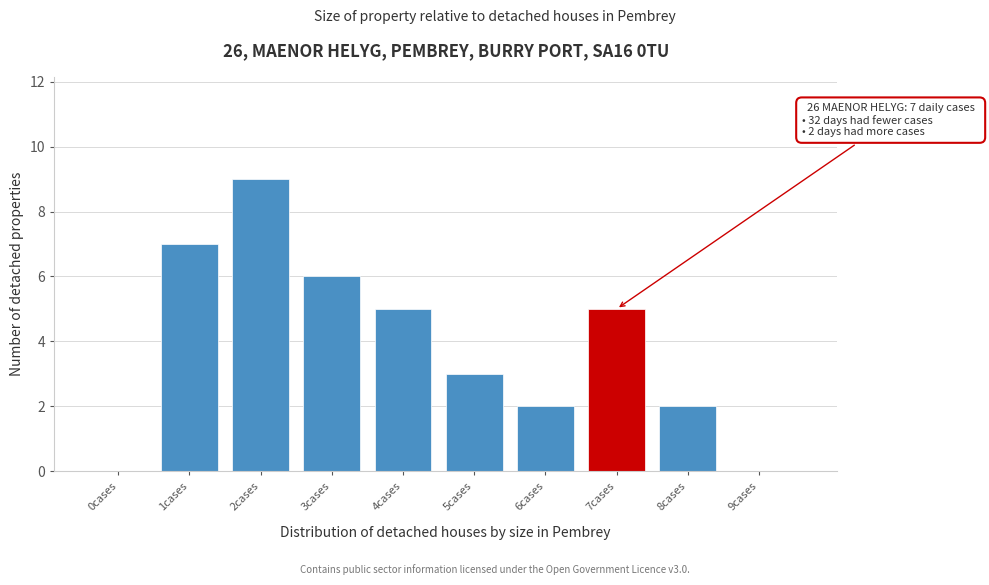

Reading left to right, what are all the values shown in this chart?

0cases=0	1cases=7	2cases=9	3cases=6	4cases=5	5cases=3	6cases=2	7cases=5	8cases=2	9cases=0